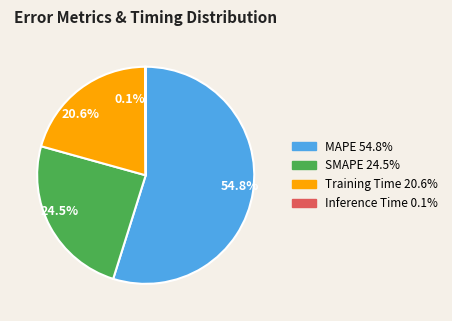

Which has a higher value, 20.6% or 54.8%?

54.8%